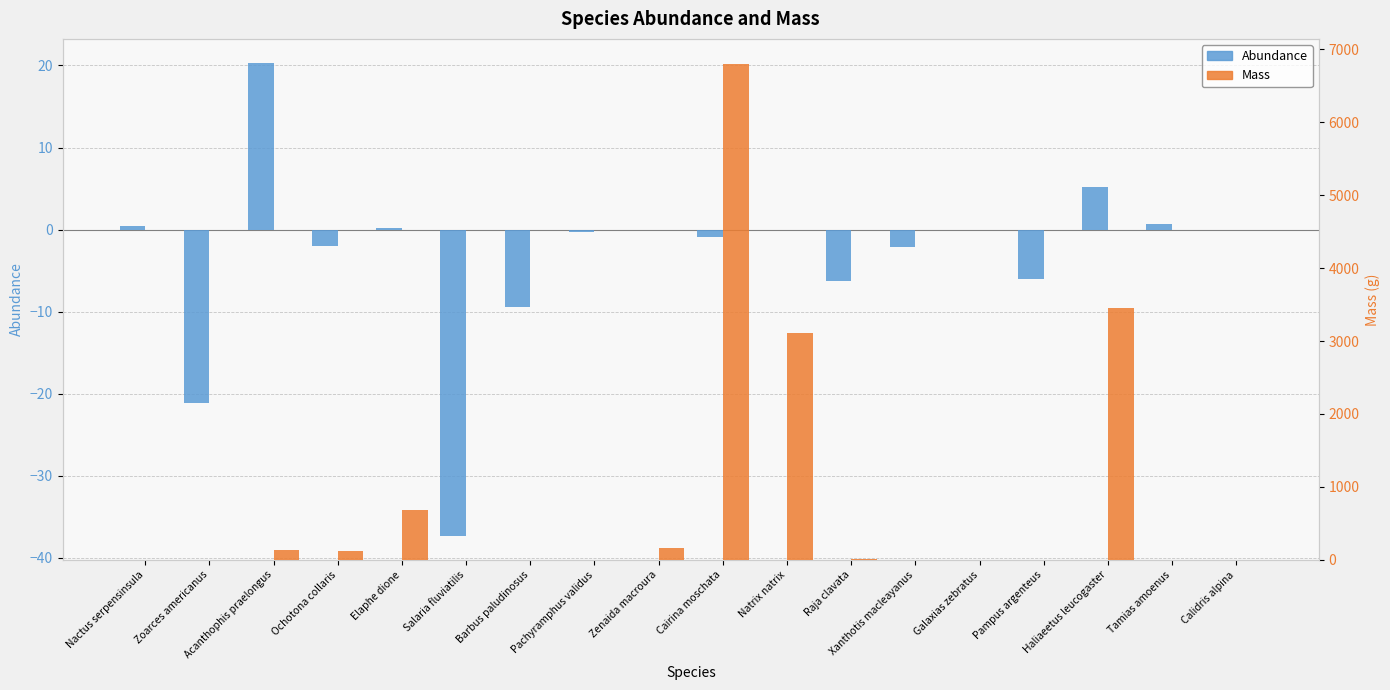

At which category does the chart reach its minimum across all series?

Salaria fluviatilis